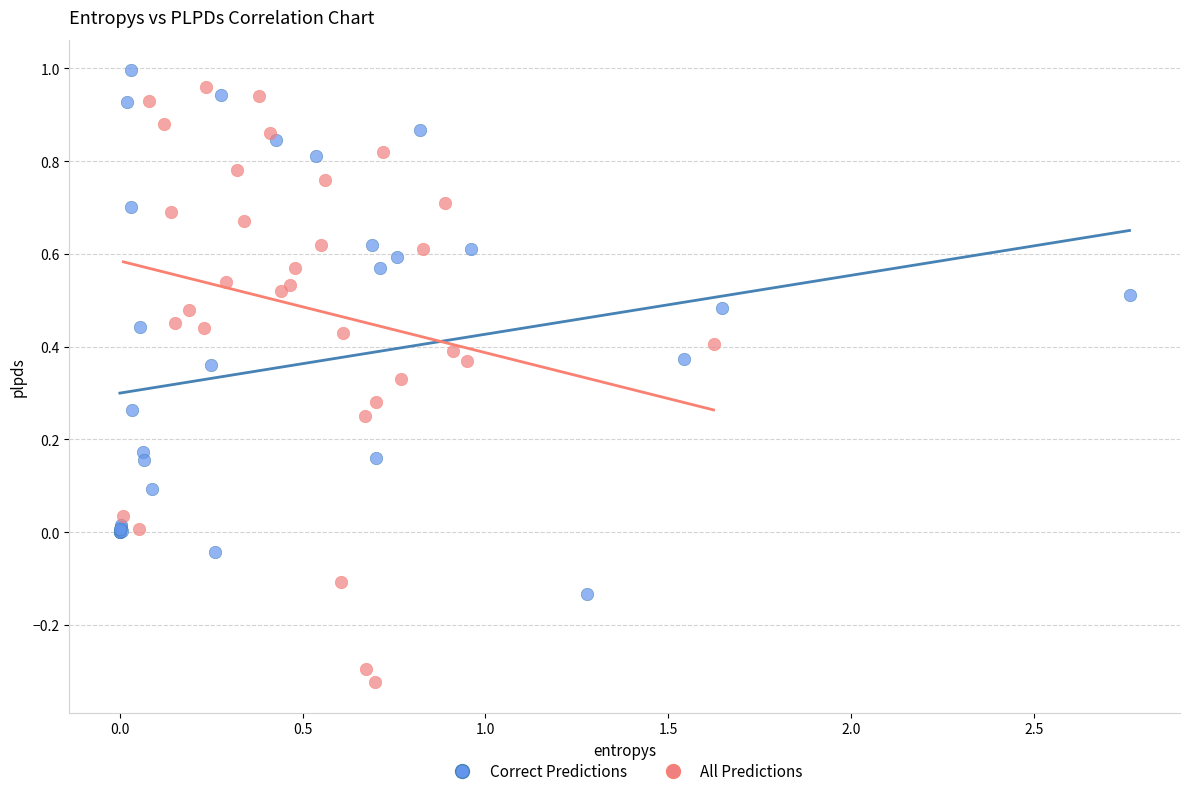

Which series reaches the minimum Y coordinate?

All Predictions